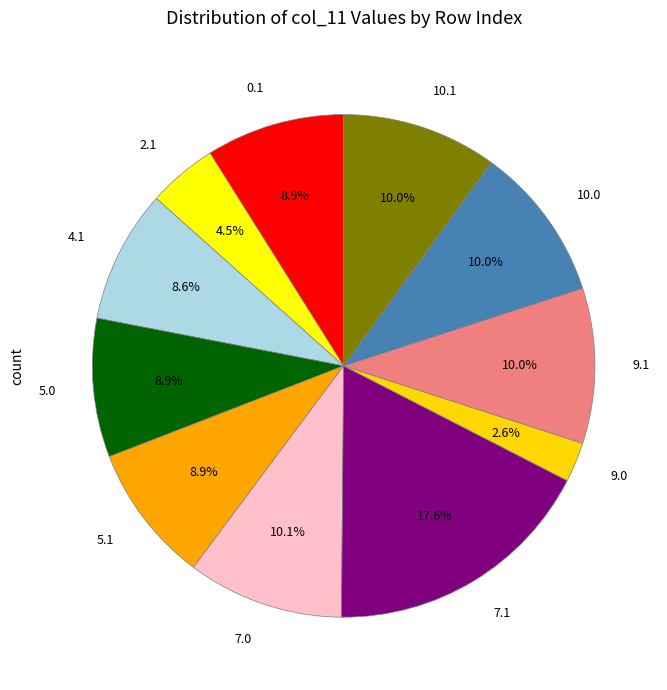

What portion of the pie excludes 10.1?

90.0%